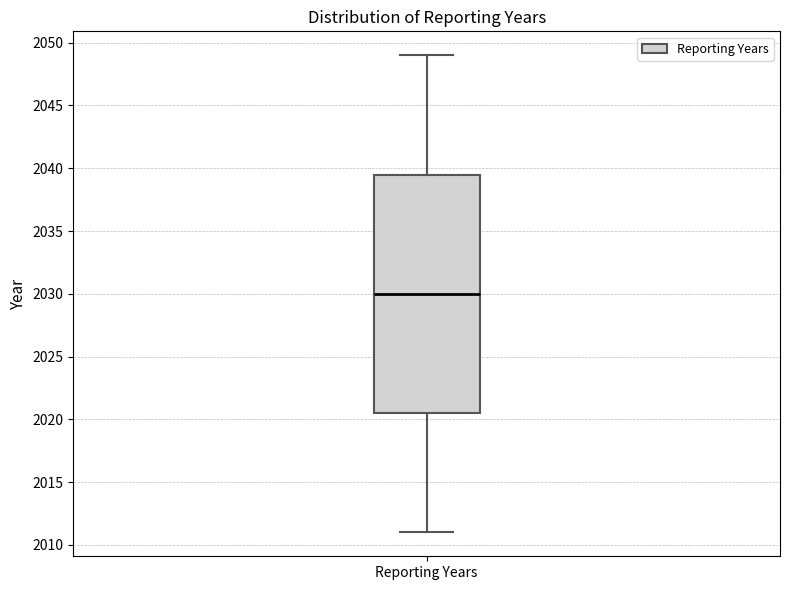

Transcribe this box plot: give where the median line is, the range the box spans, and where the two whiskers end, as read against the y-axis. The values are not printed on the chart, so give them approximately, as read against the axis.

median 2030.0, box 2020.5 to 2039.5, whiskers 2011.0 to 2049.0